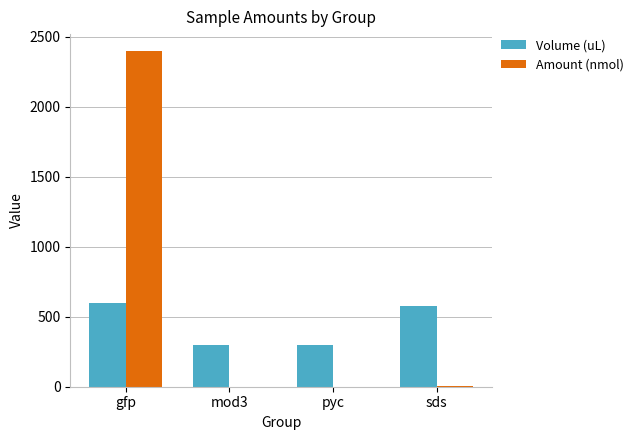

At which label is Volume (uL) closest to 450?

sds